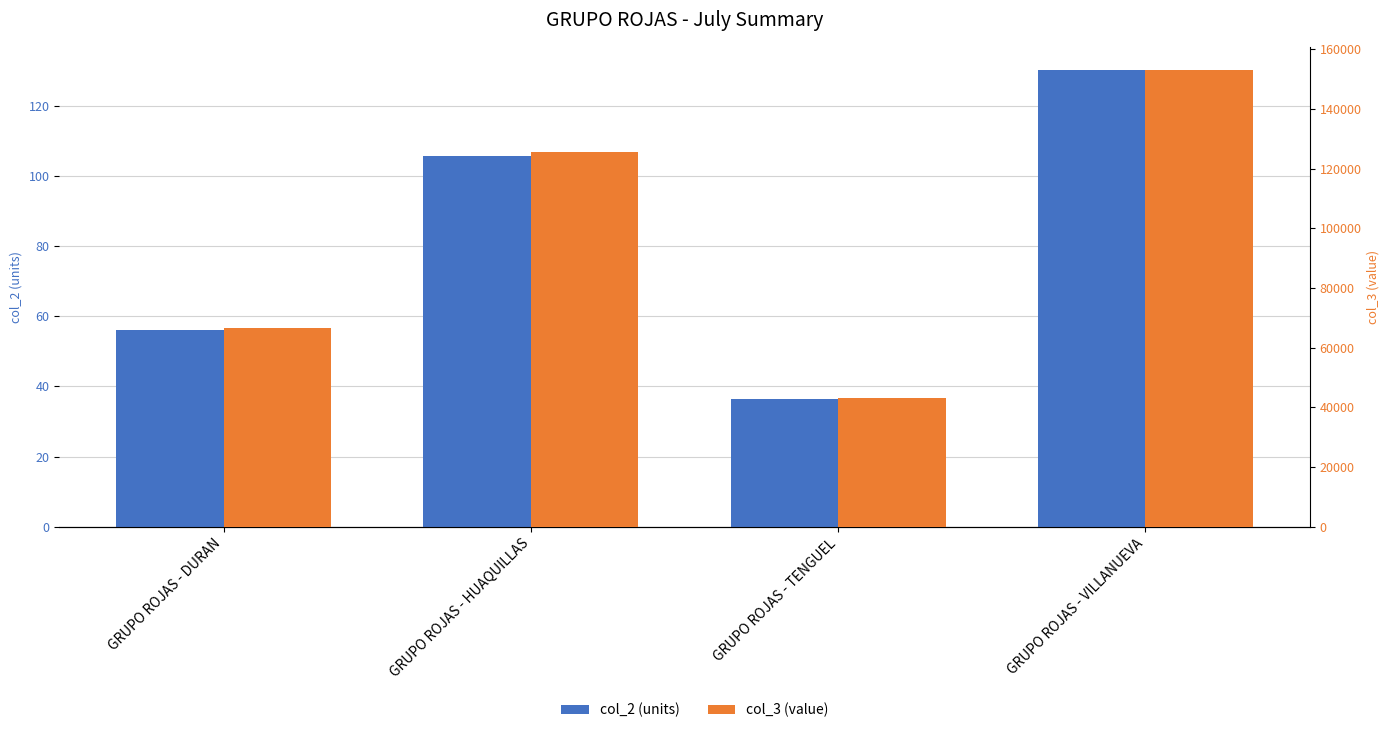

The value of col_3 (value) at GRUPO ROJAS - VILLANUEVA is 33497.1. True or false?

False